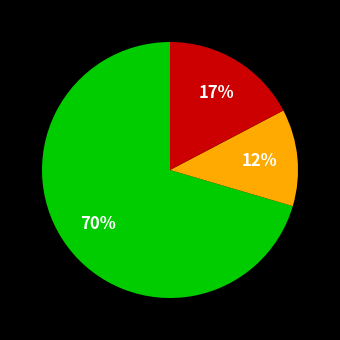

Is there any slice that represents more than half of the pie?

Yes